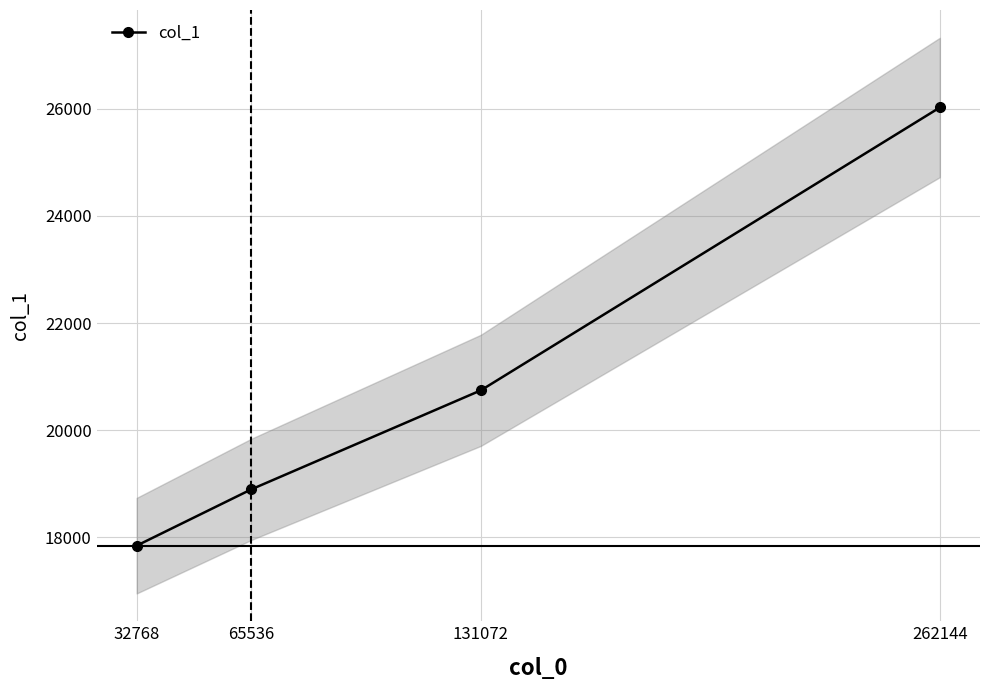

How many values exceed 20744?

1